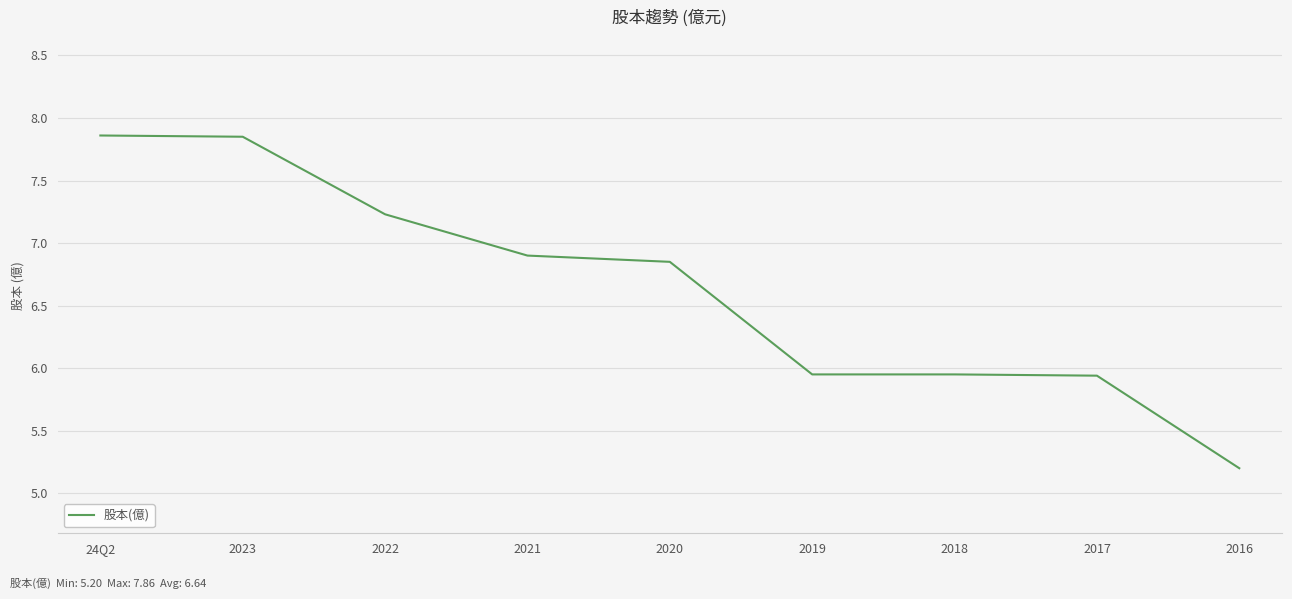

Count the number of categories in the chart.

9